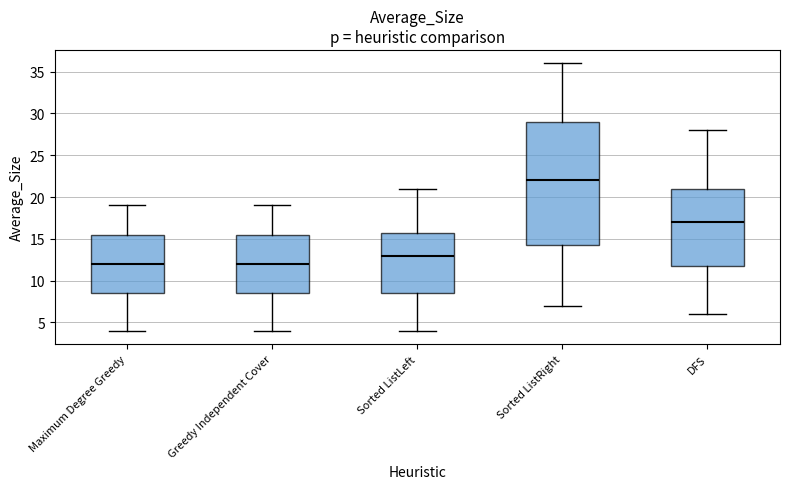

Where does the upper whisker of the box for Sorted ListLeft end on the y-axis? The values are not printed on the chart, so give them approximately, as read against the axis.

21.0